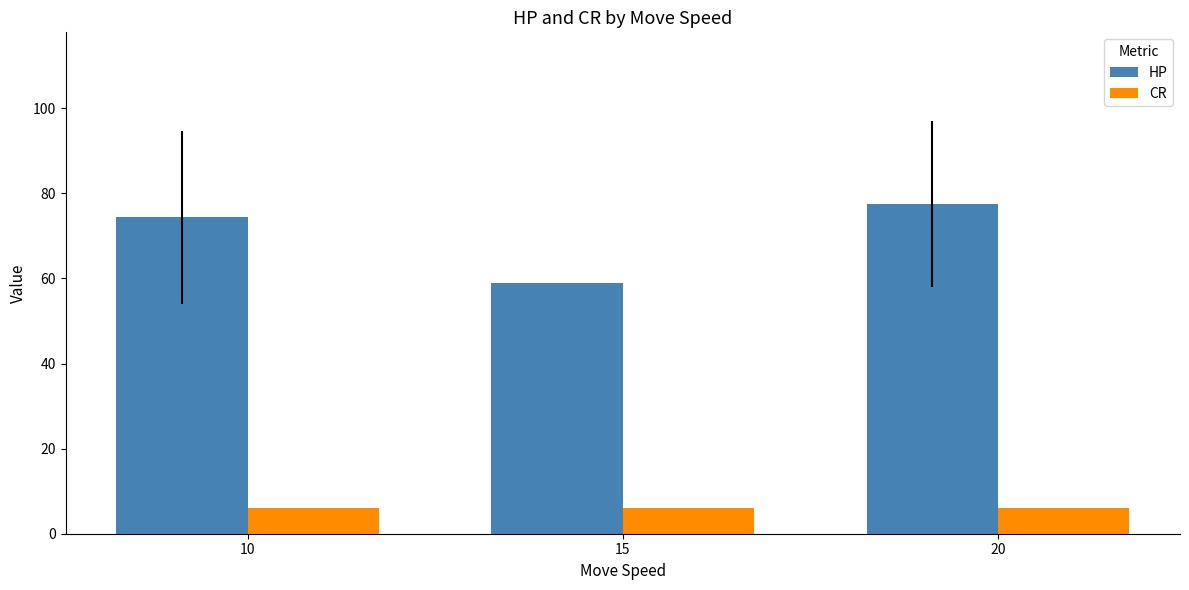

List the series in order of their overall mean, highest first.

HP, CR